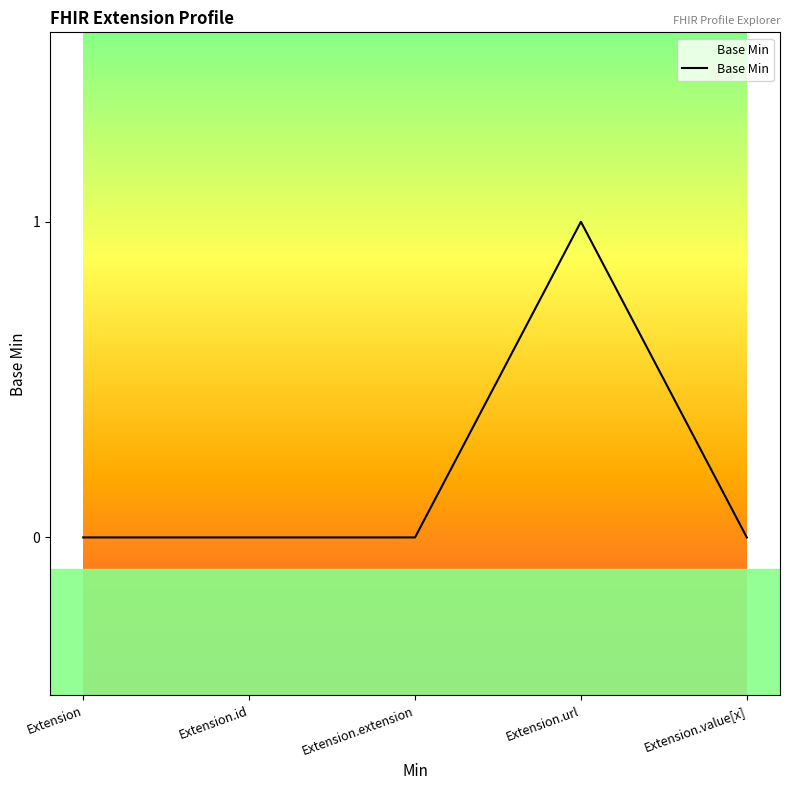

Count the values in the range 0 to 1.

5